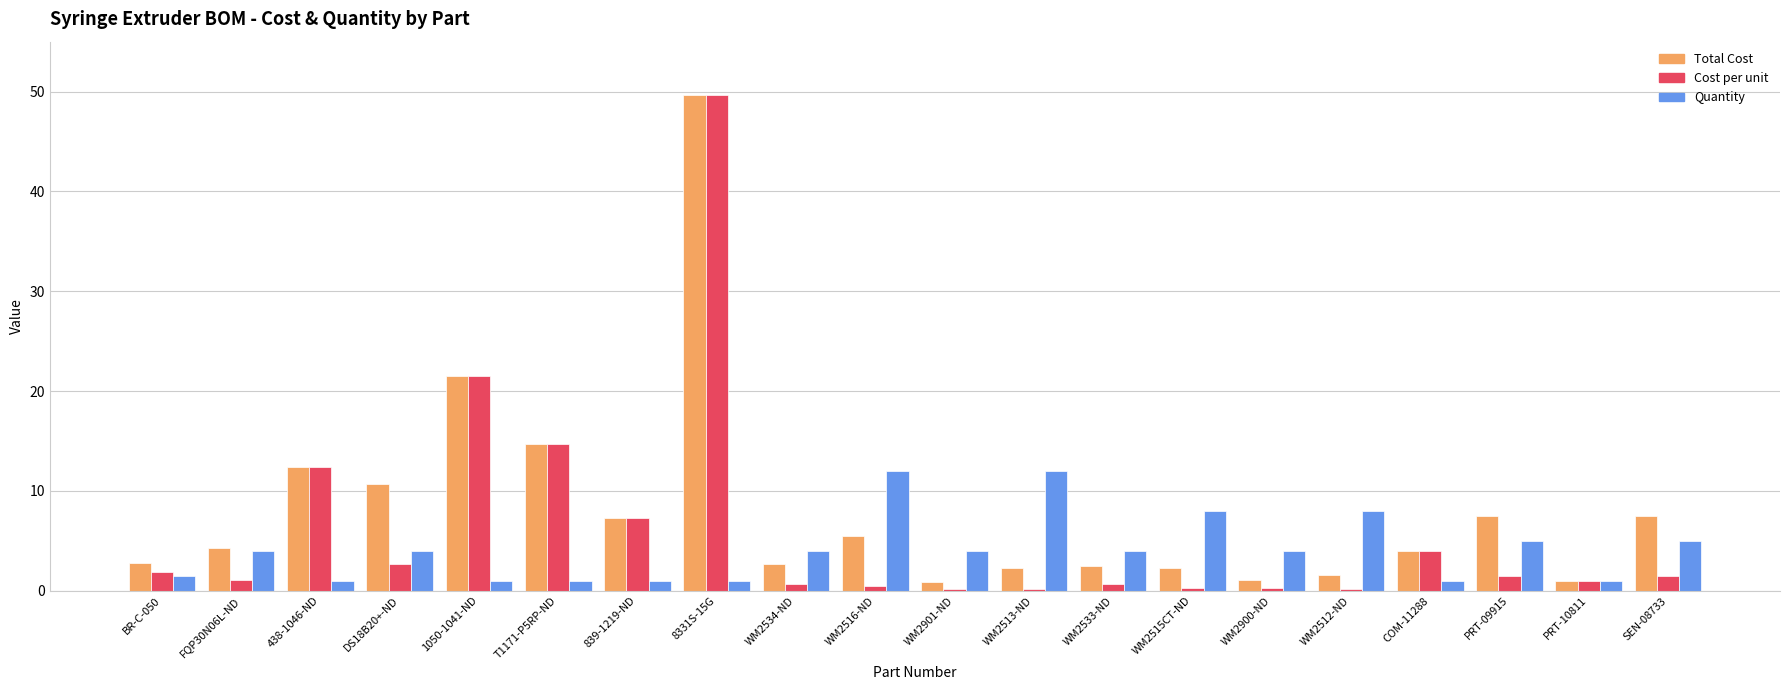

The Cost per unit series shows 0.2 at WM2512-ND. True or false?

True